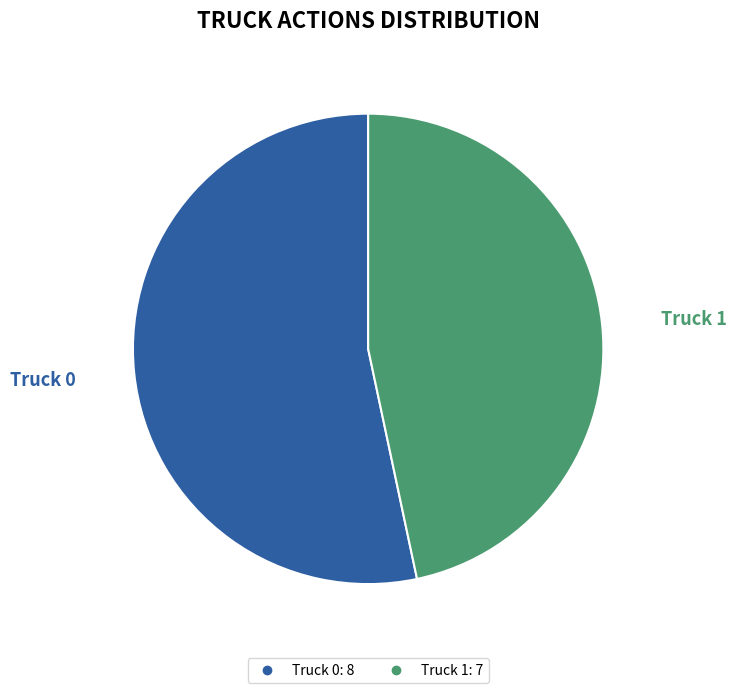

Is it true that Truck 0 is 66% of the pie?

False